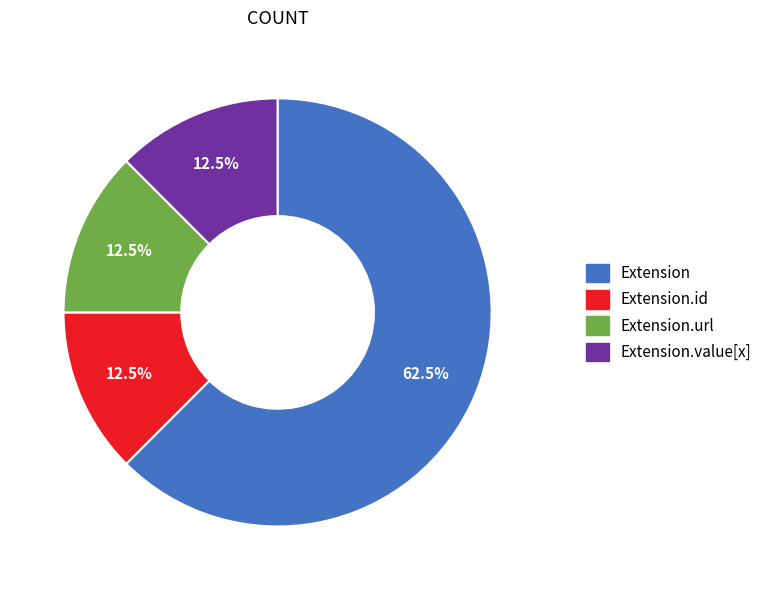

What is the ratio of the value at Extension to the value at Extension.url?

5.0